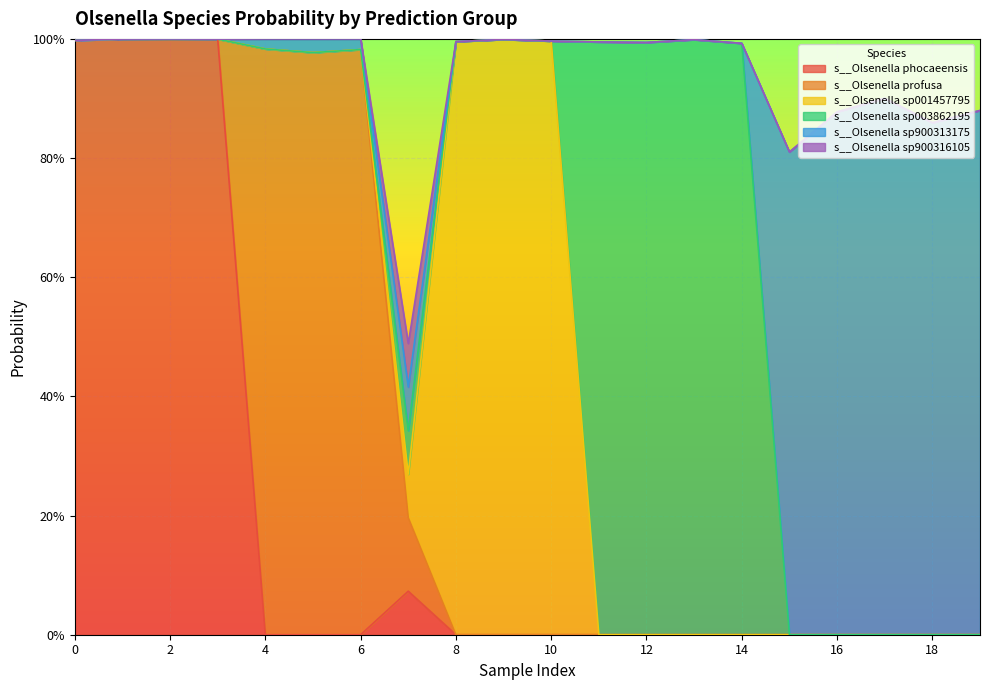

Count the number of categories in the chart.

20